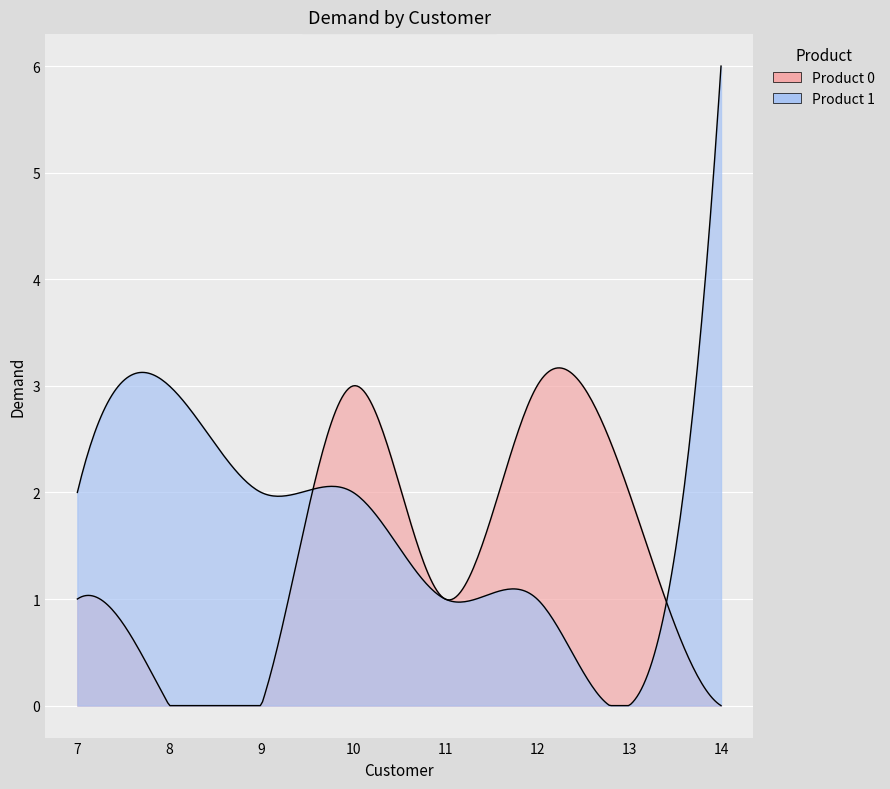

What is the difference between the highest and lowest values at 12?

2